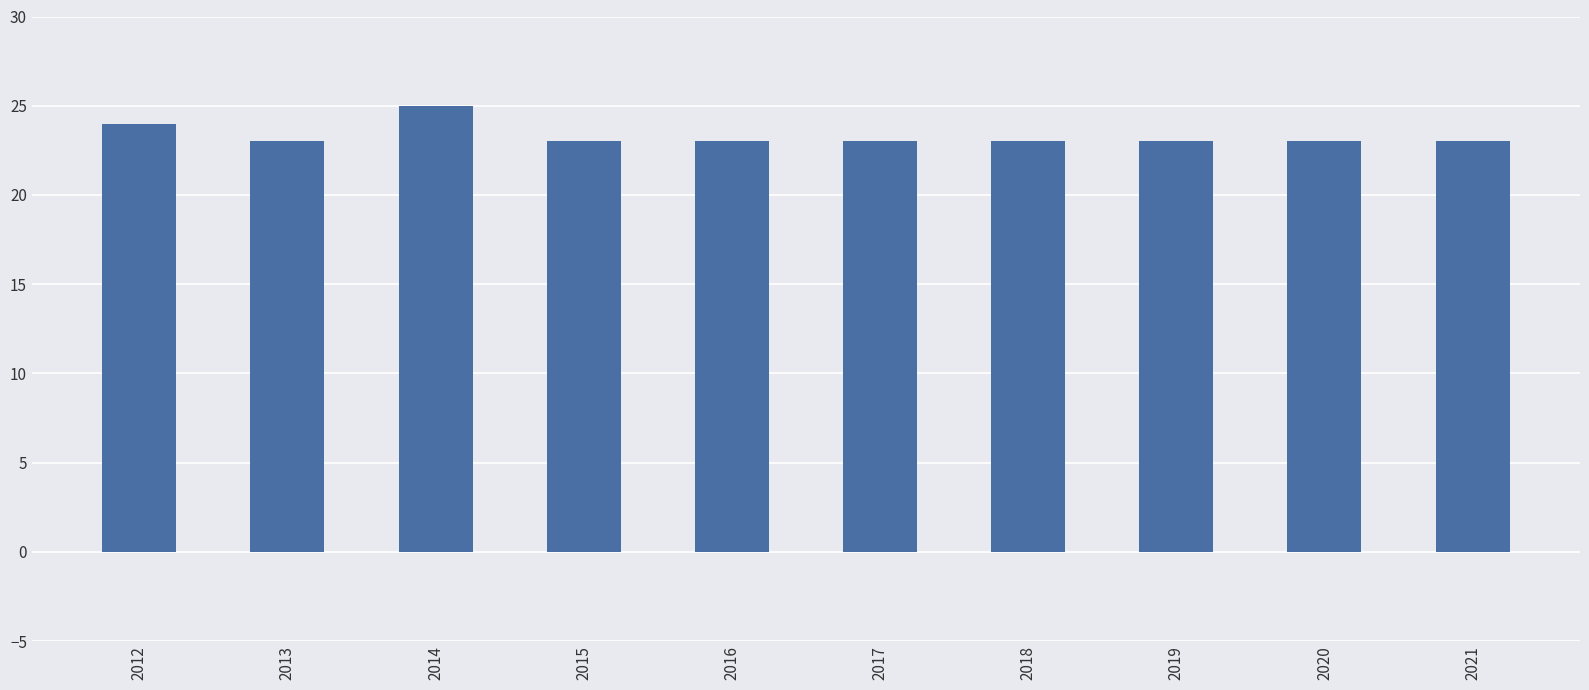

Reading left to right, list all the values displayed in this chart.

2012=24	2013=23	2014=25	2015=23	2016=23	2017=23	2018=23	2019=23	2020=23	2021=23